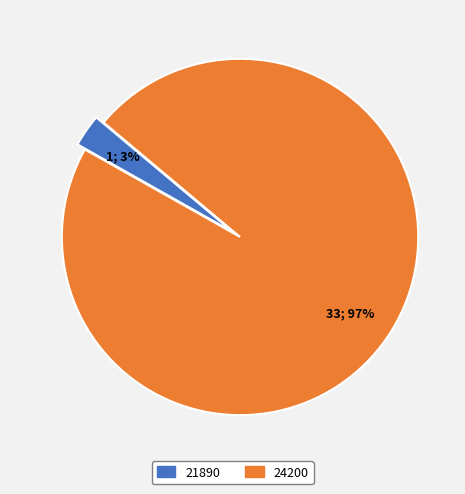

Between 24200 and 21890, which is larger?

24200